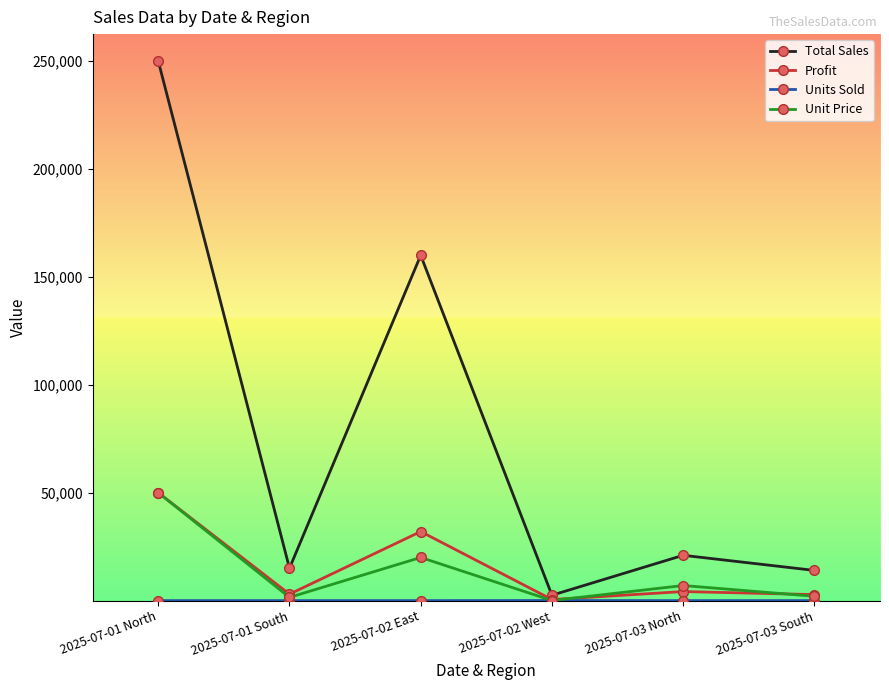

Which label corresponds to the largest value in the chart?

2025-07-01 North